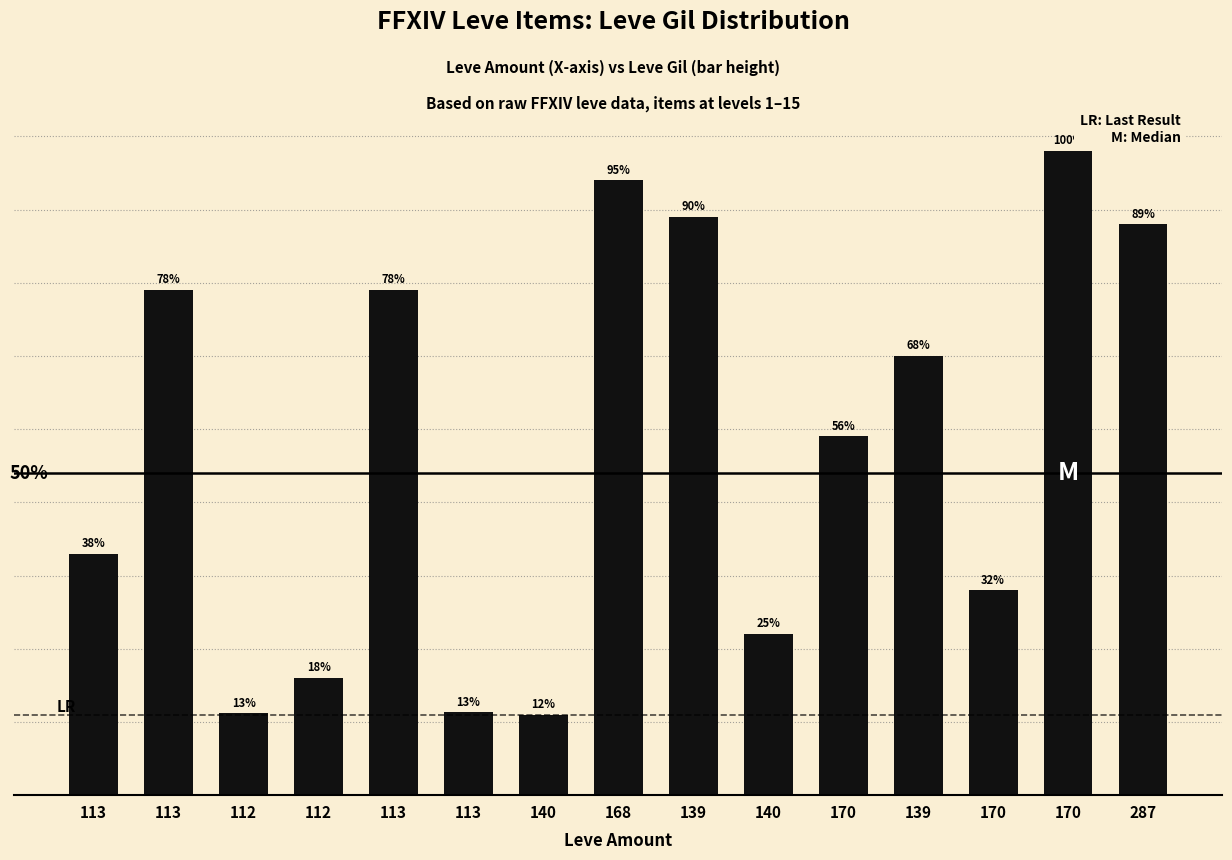

Which label corresponds to the largest value in the chart?

170